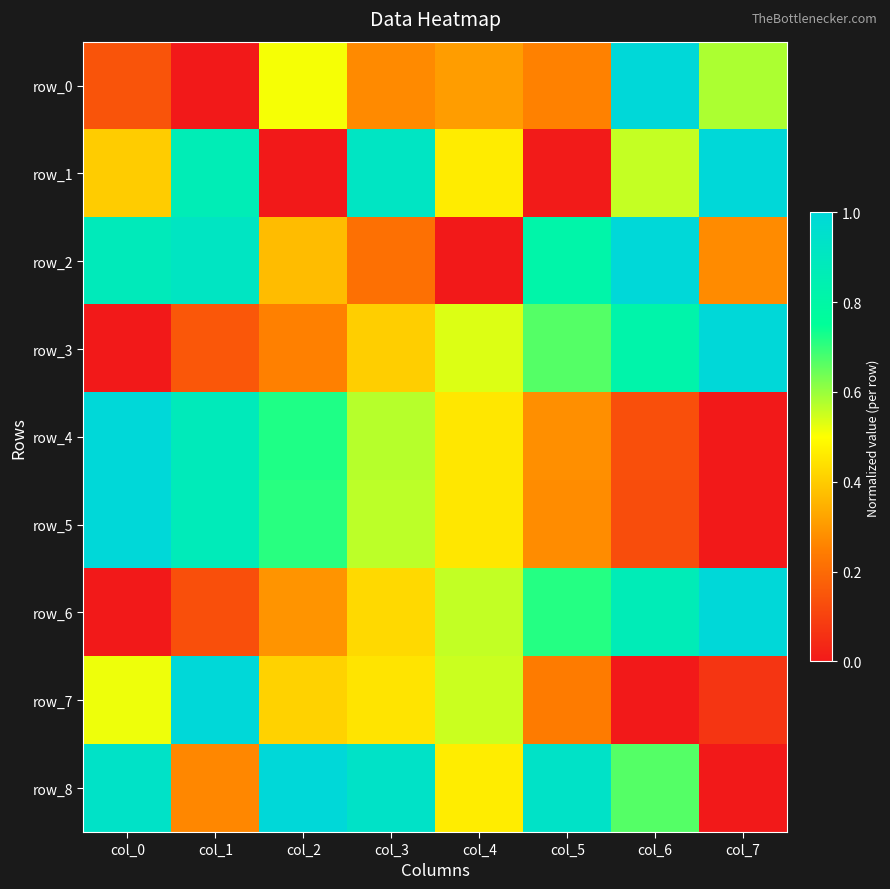

Is the value of row_8 at col_3 greater than the value of row_5 at col_2?

Yes